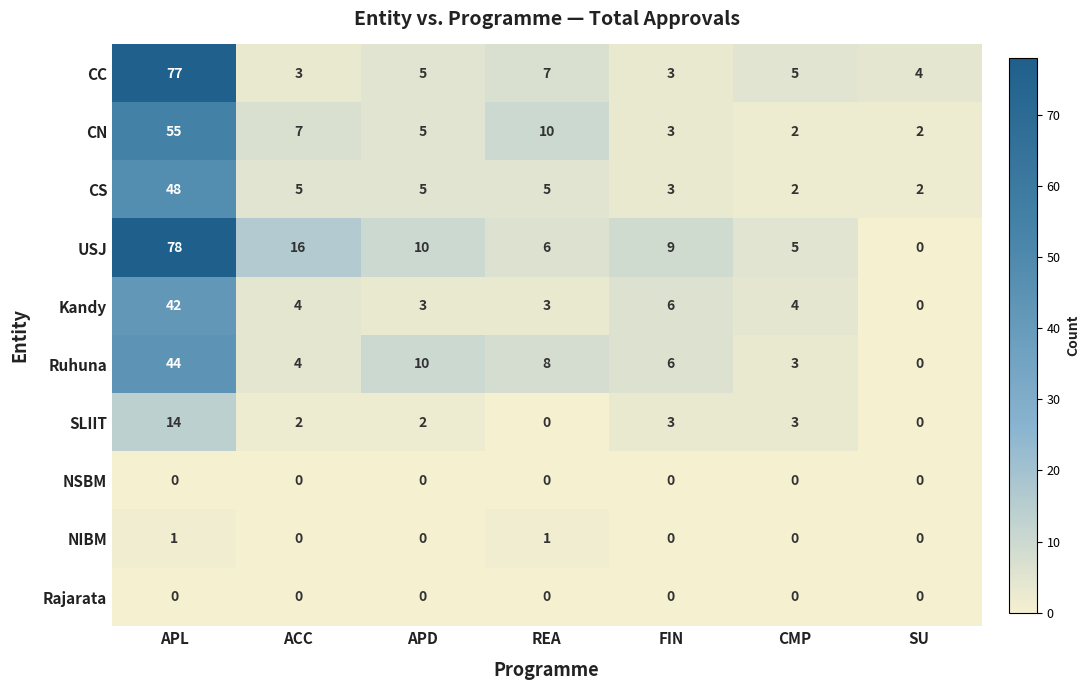

What is the maximum value shown in the chart?

78